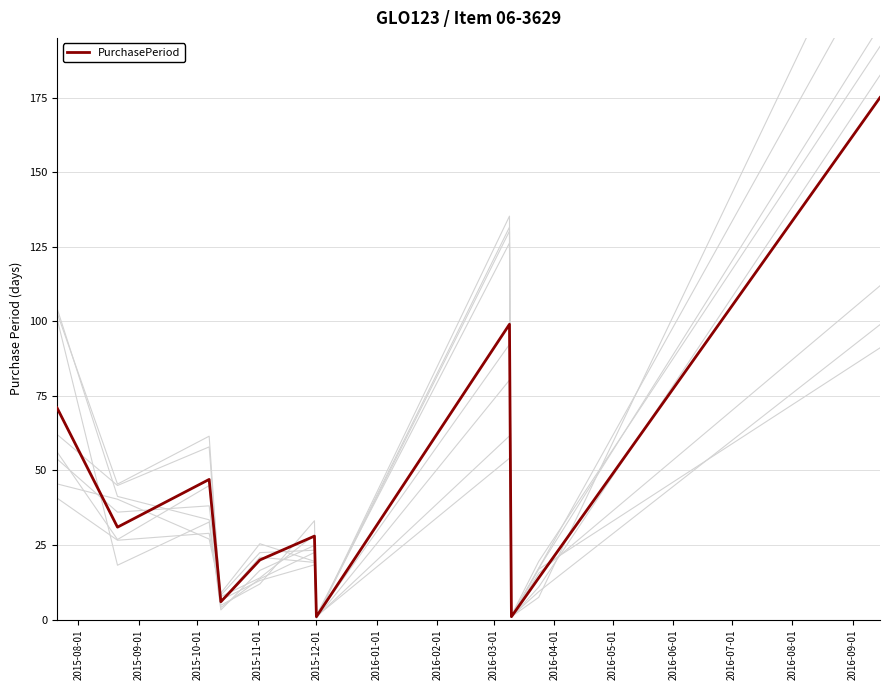

How many lines are shown in the chart?

1